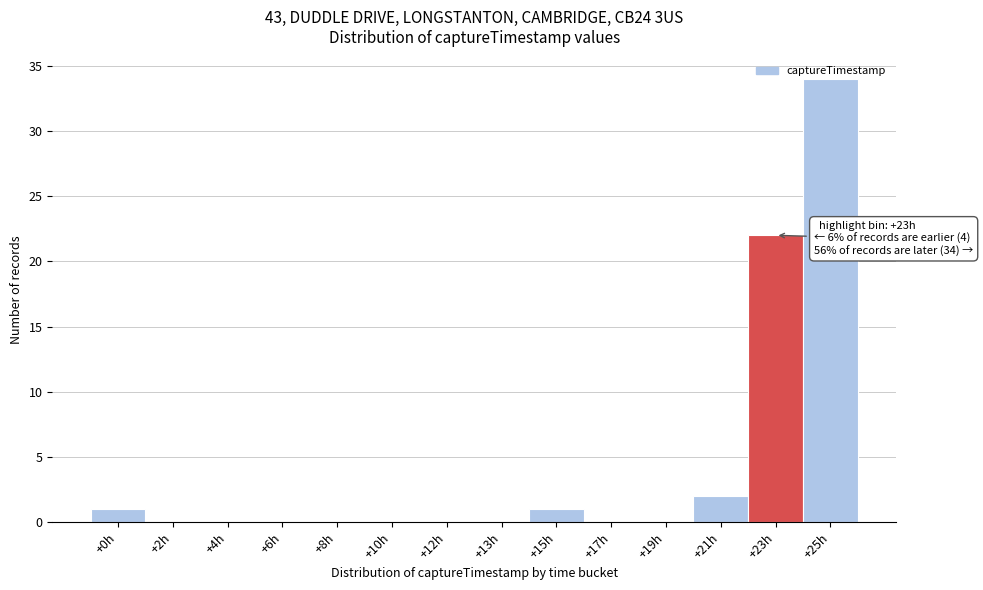

At which label is the value closest to 17?

+23h